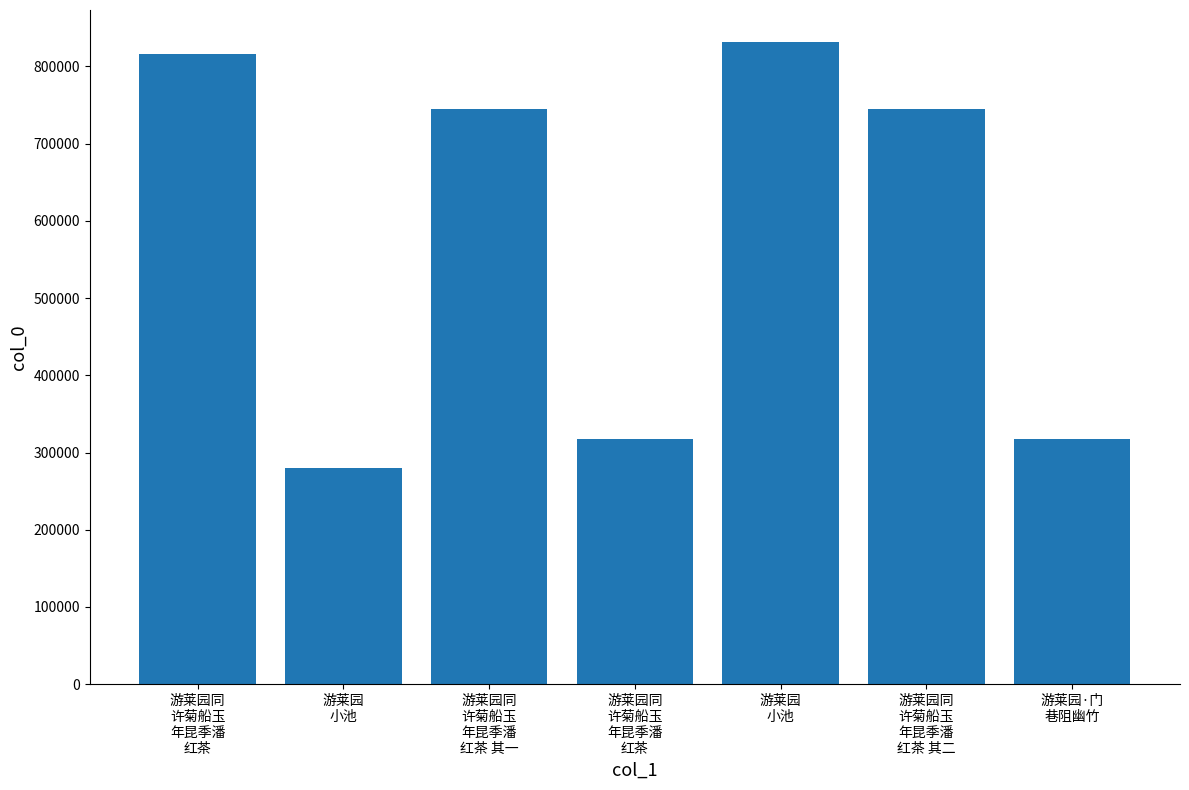

What is the maximum value shown in the chart?

831588